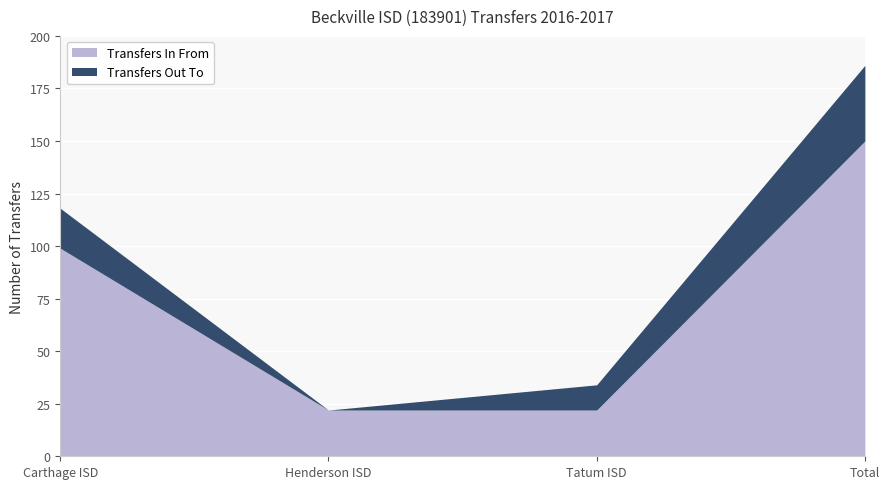

Is it true that Transfers Out To equals 32 at Carthage ISD?

False